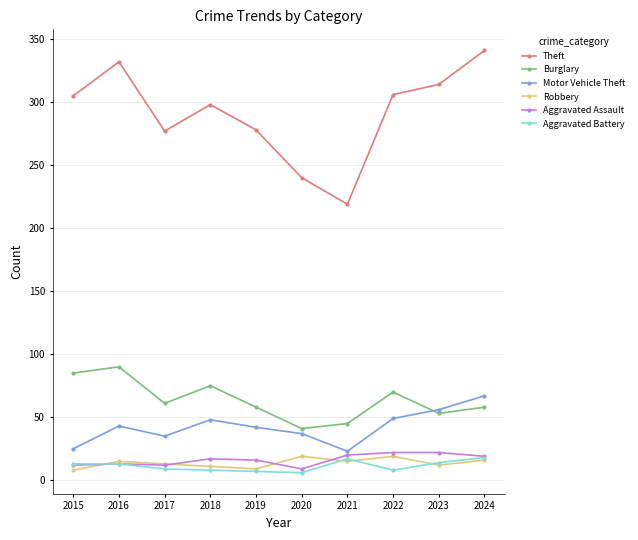

What is the total value across all series at 2015?

448